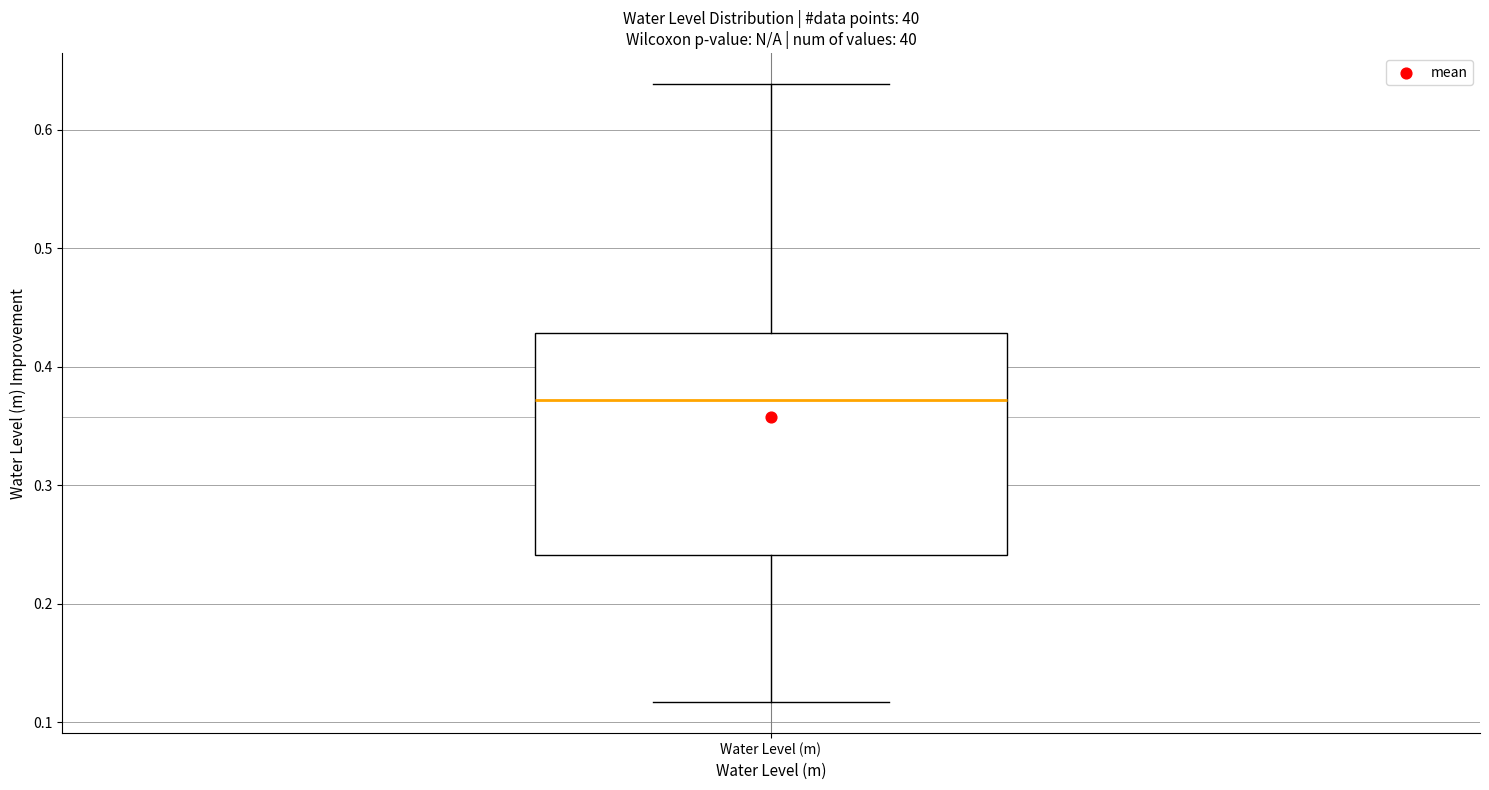

Read this box plot against the y-axis: the position of the median line, the range covered by the box, and the ends of both whiskers. The values are not printed on the chart, so give them approximately, as read against the axis.

median 0.37, box 0.24 to 0.43, whiskers 0.12 to 0.64